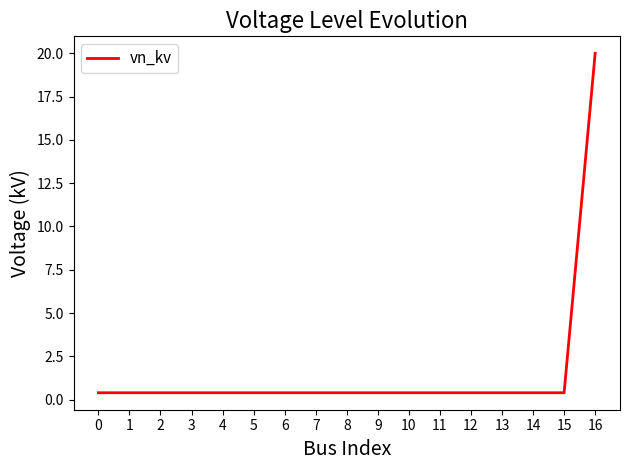

How many lines are shown in the chart?

1